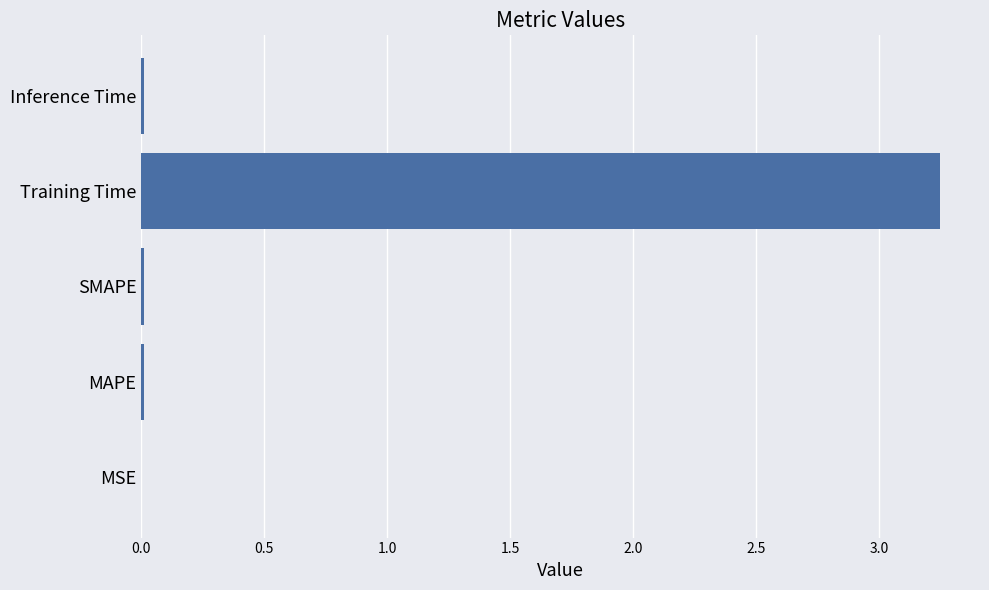

Which label corresponds to the largest value in the chart?

Training Time